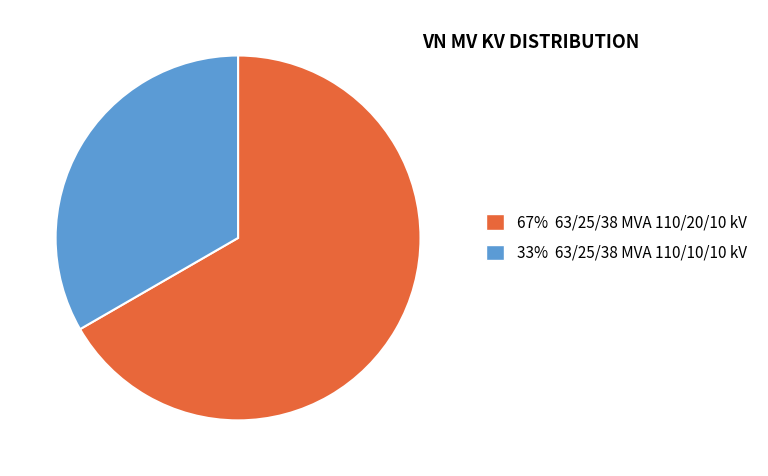

How many slices are in this pie chart?

2